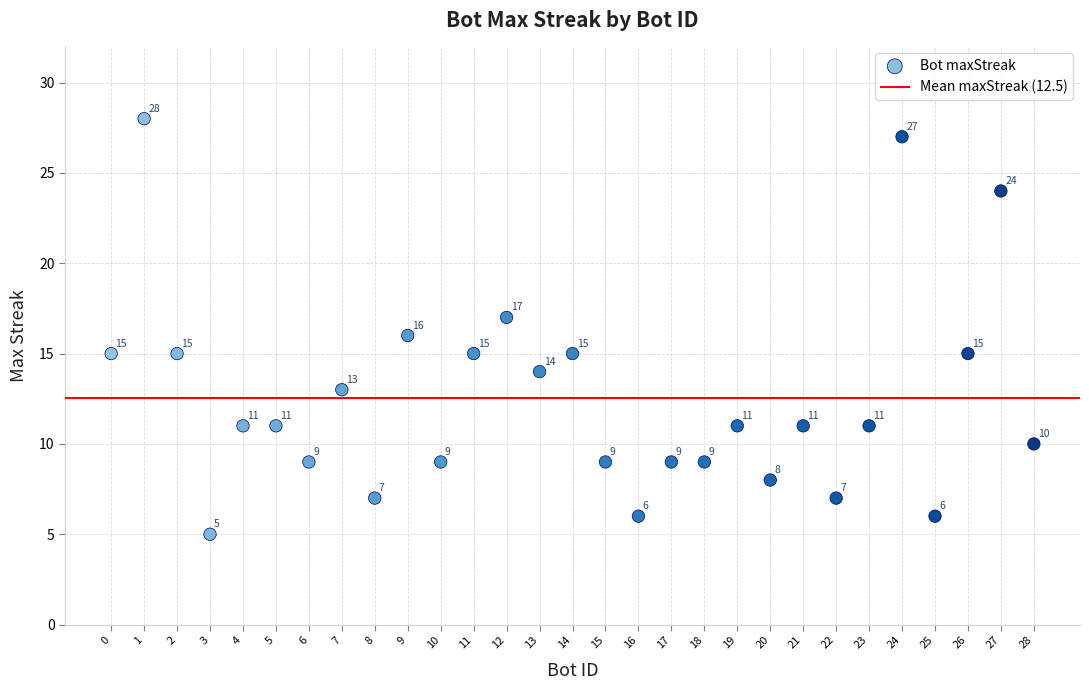

What is the range of Y values (max minus min)?

23